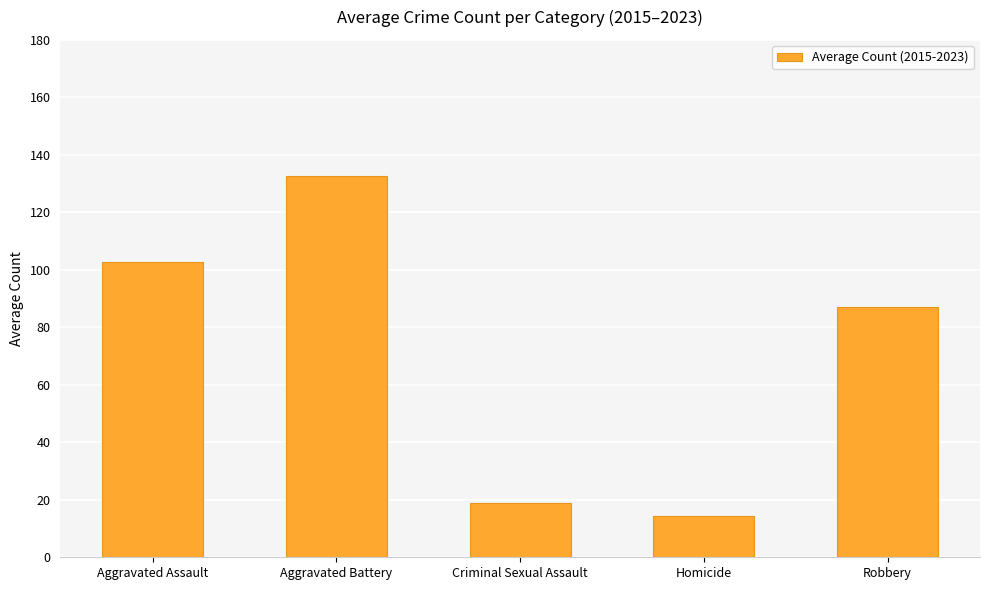

What is the difference between the maximum and minimum values?

118.4